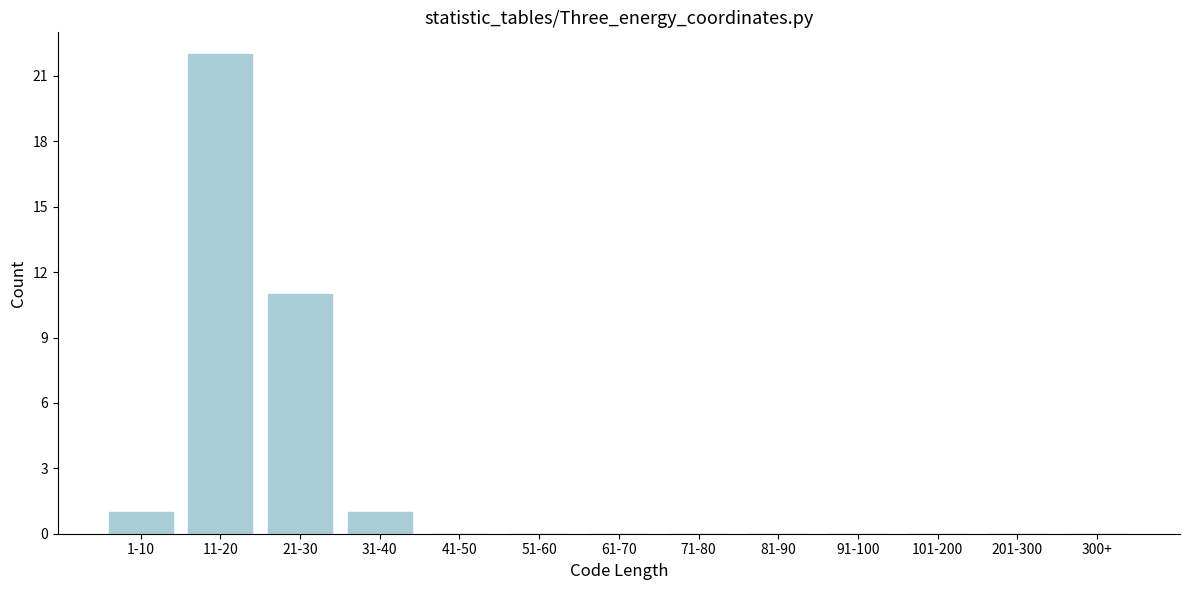

Reading right to left, transcribe all the data shown in this chart.

300+=0	201-300=0	101-200=0	91-100=0	81-90=0	71-80=0	61-70=0	51-60=0	41-50=0	31-40=1	21-30=11	11-20=22	1-10=1